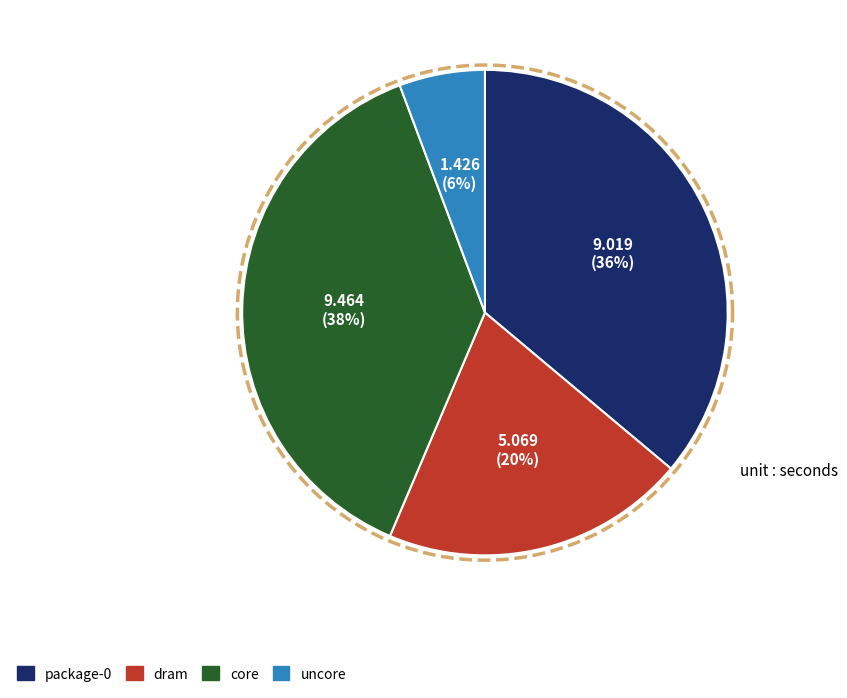

Combined, what portion of the pie is package-0 and uncore?

41.8%